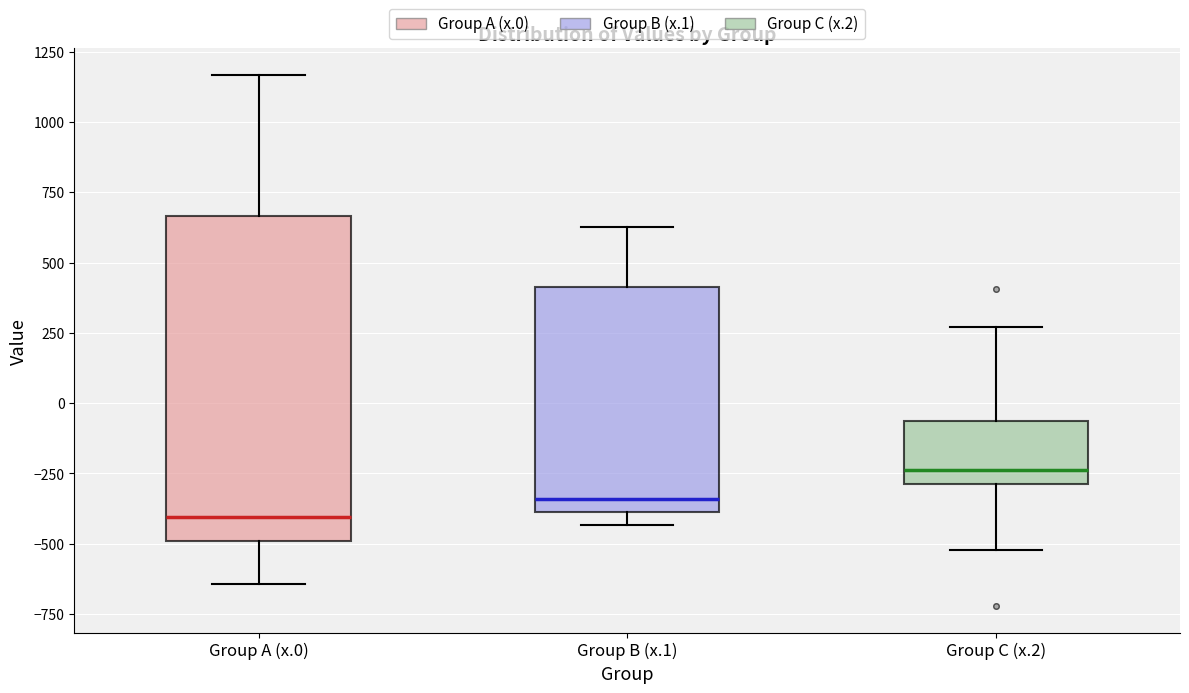

Comparing the boxes themselves (not the whiskers), which one is the tallest?

Group A (x.0)